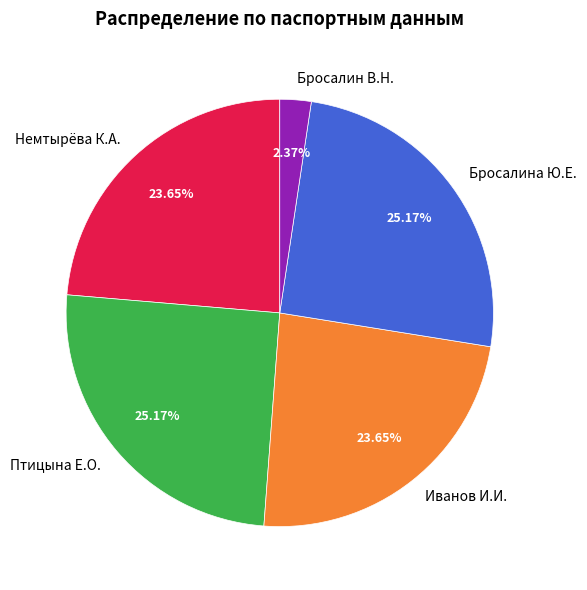

True or false: Бросалин В.Н. accounts for 12% of the total.

False